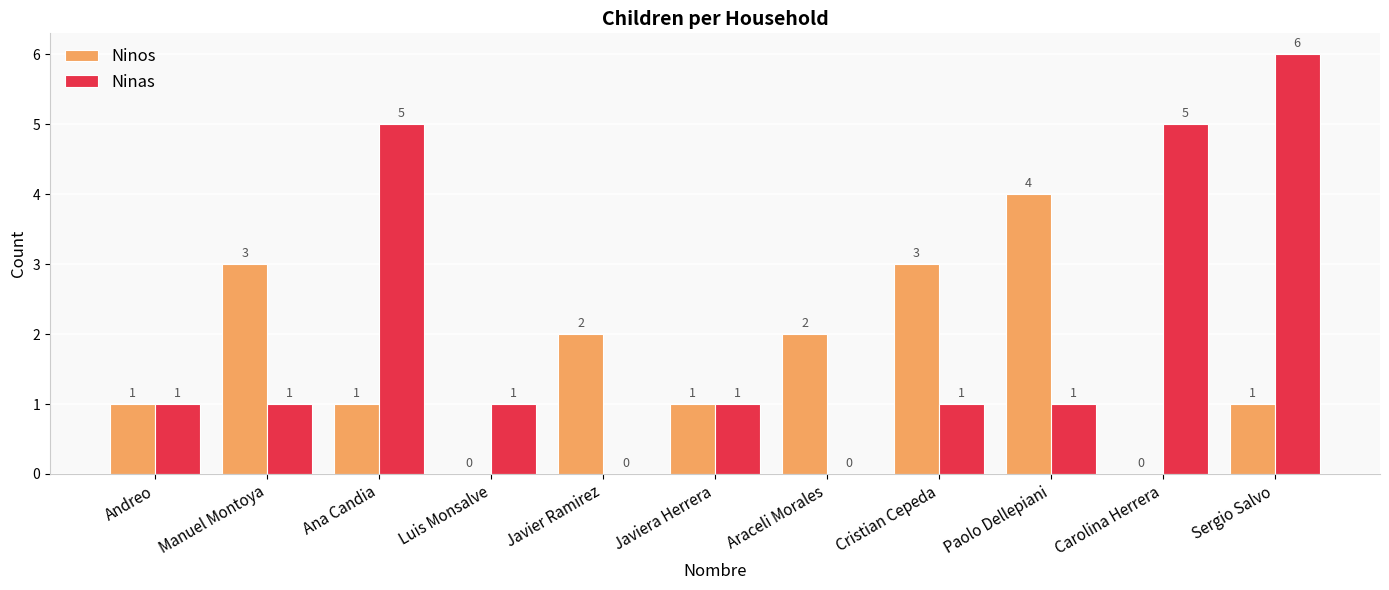

What are all the series names shown in the legend?

Ninos, Ninas